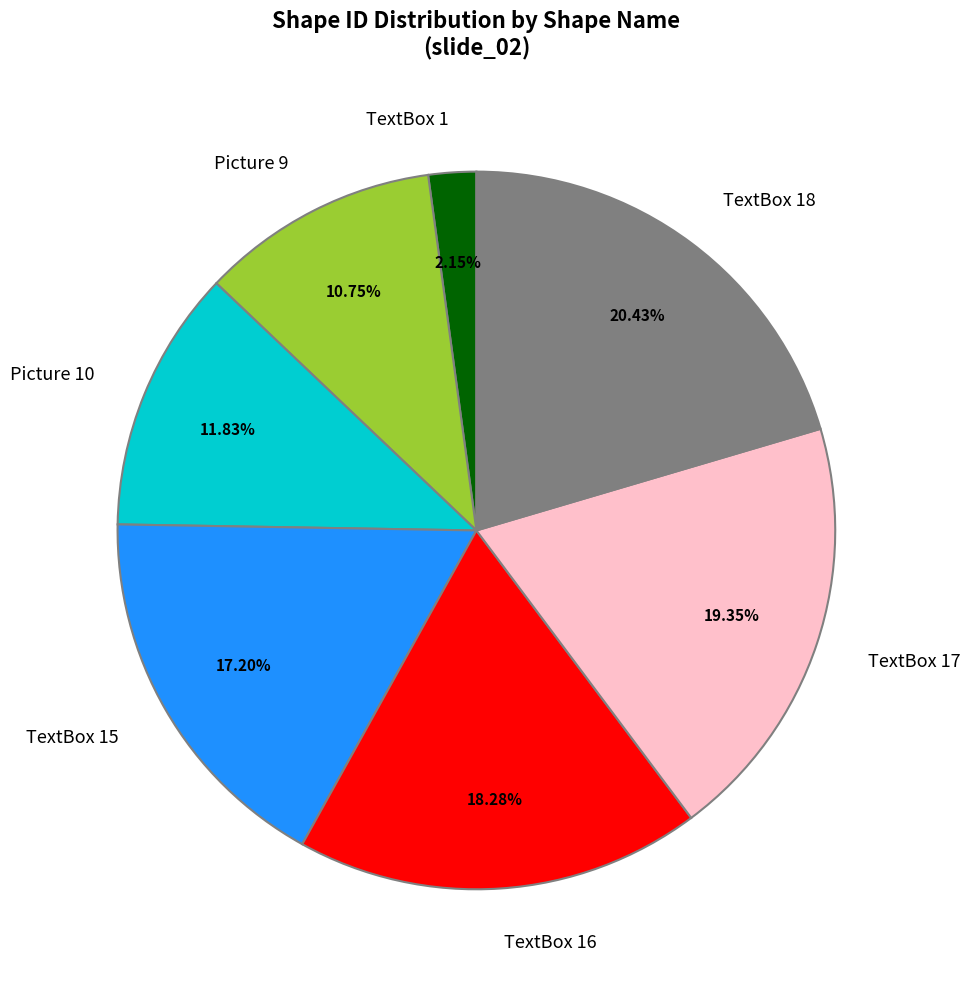

Count the number of slices in the pie.

7